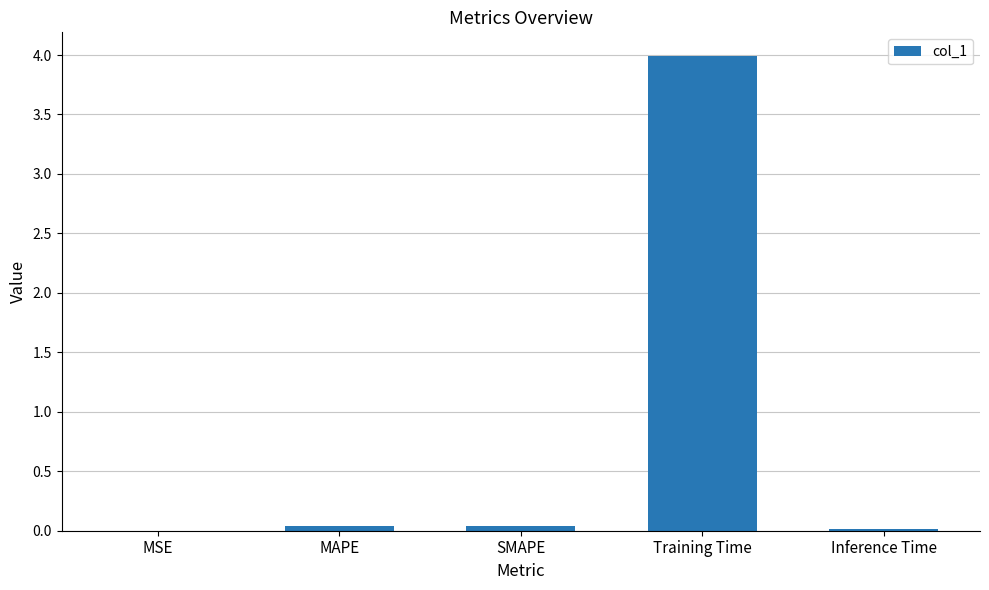

At which category does the chart reach its peak across all series?

Training Time